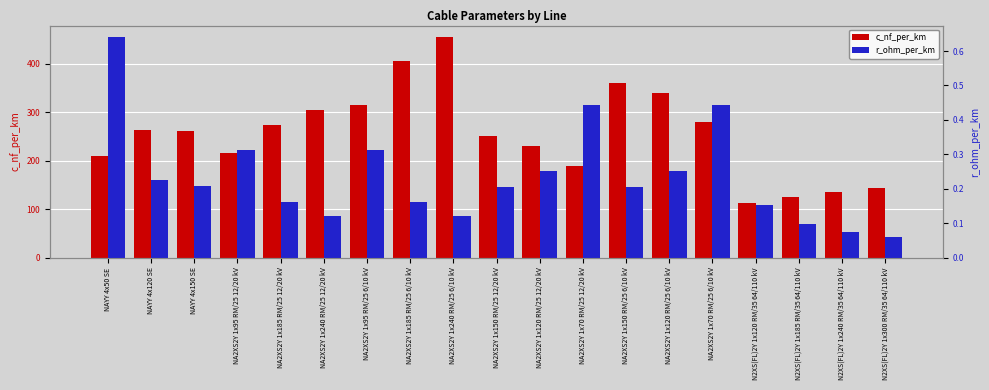

What is the spread (max minus min) of values at N2XS(FL)2Y 1x240 RM/35 64/110 kV?

134.9